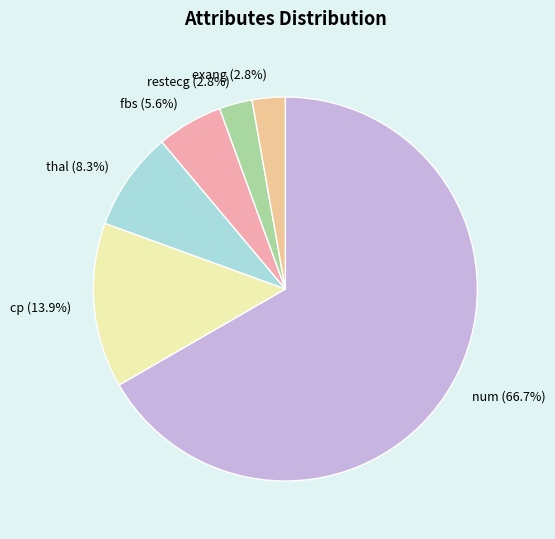

Do exang and fbs together represent more than half of the pie?

No